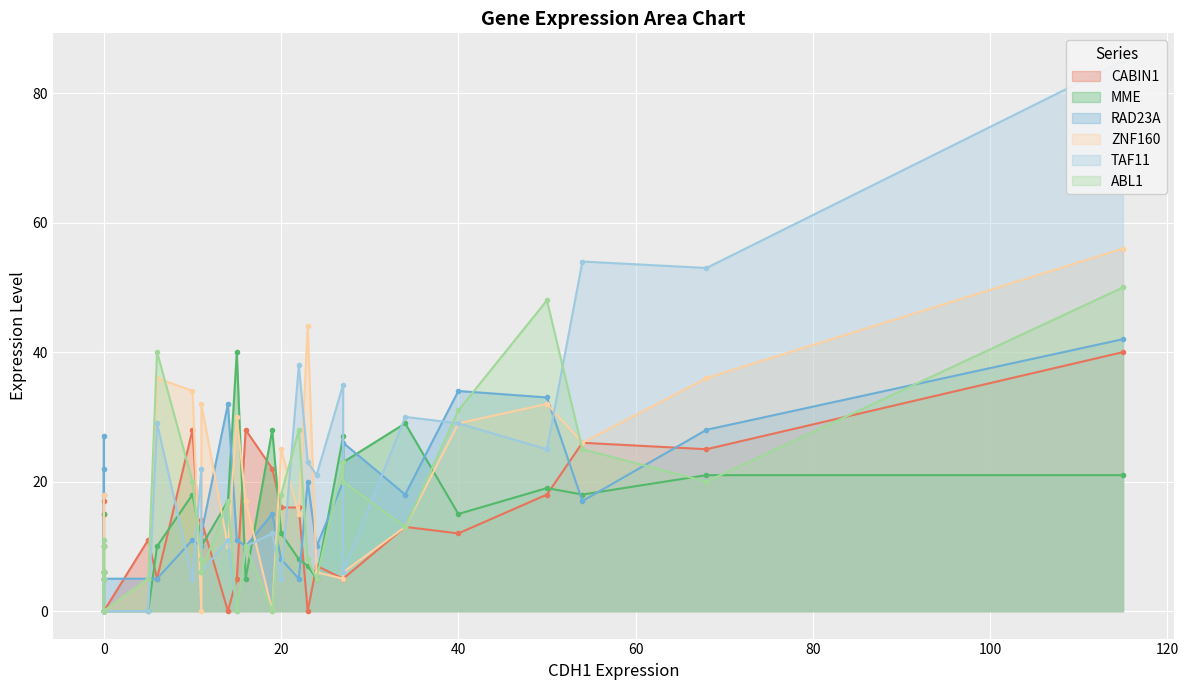

True or false: TAF11 has more than 1 points higher than both neighbors.

True